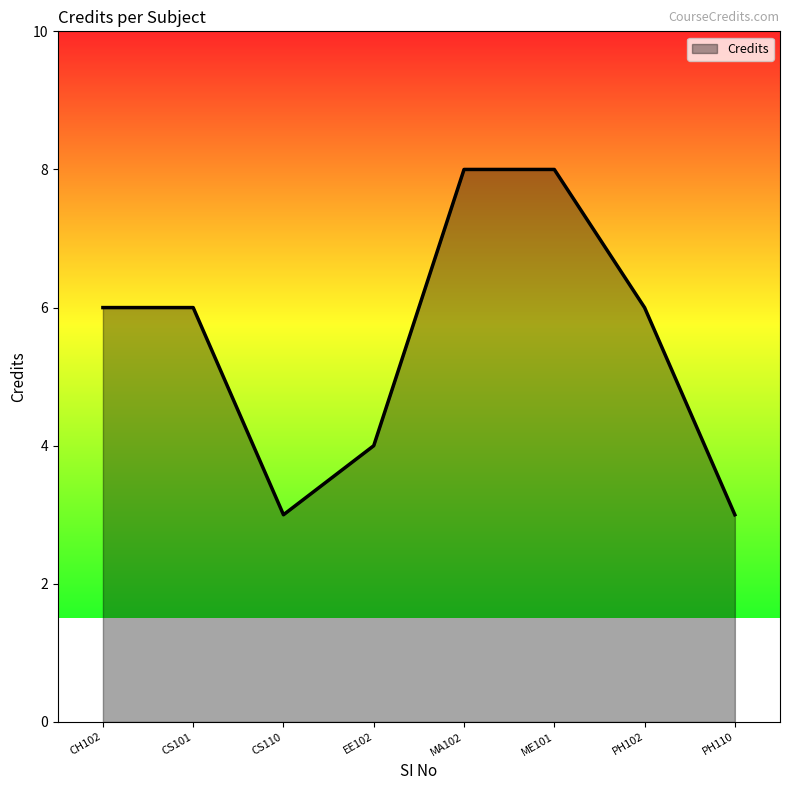

What is the change in value from CS101 to ME101?

+2